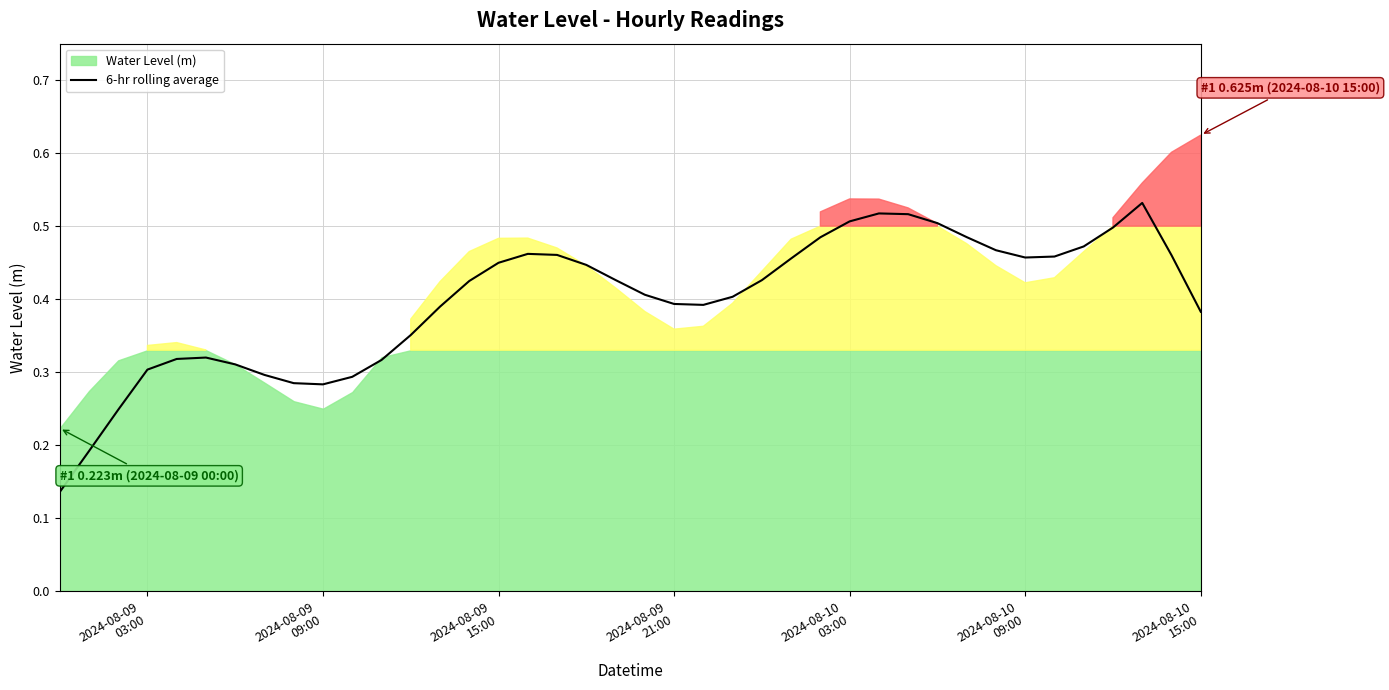

The chart shows a value of 0.1 at 10. True or false?

False